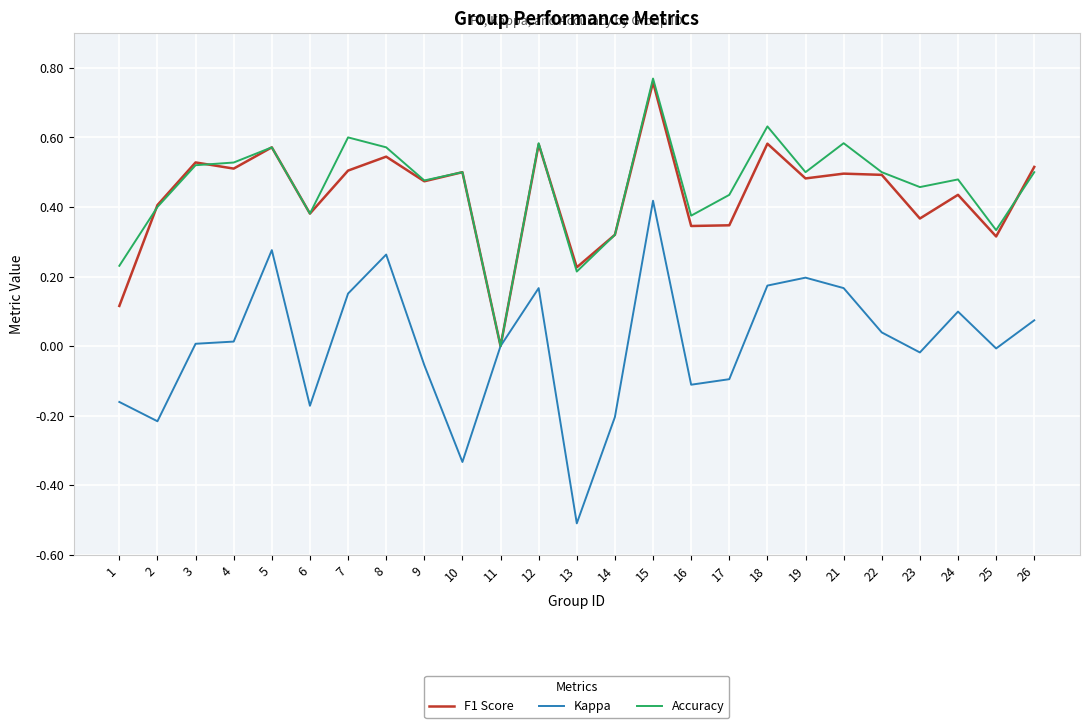

Is it true that Kappa equals 0.2 at 21?

True